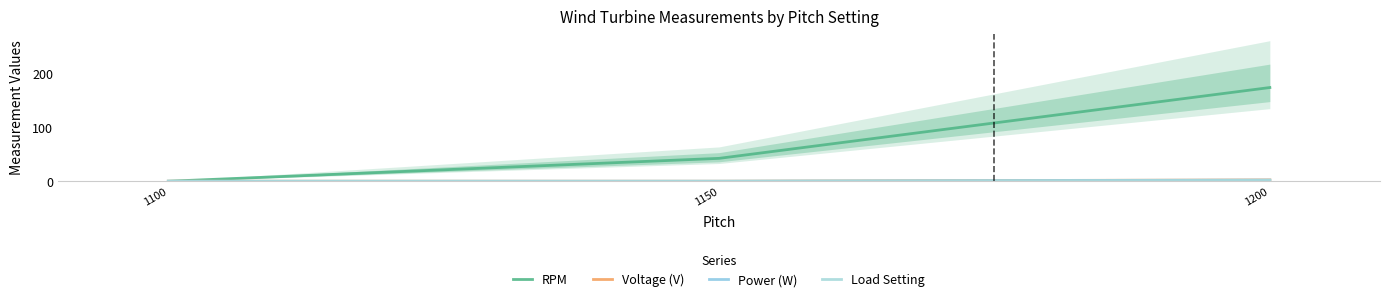

Reading left to right, what are all the values shown in this chart?

RPM: 1100=0.0	1150=42.5	1200=174.0
Voltage (V): 1100=0.0	1150=0.0	1200=2.5
Power (W): 1100=0.0	1150=0.0	1200=2.3
Load Setting: 1100=0.0	1150=0.0	1200=1.5